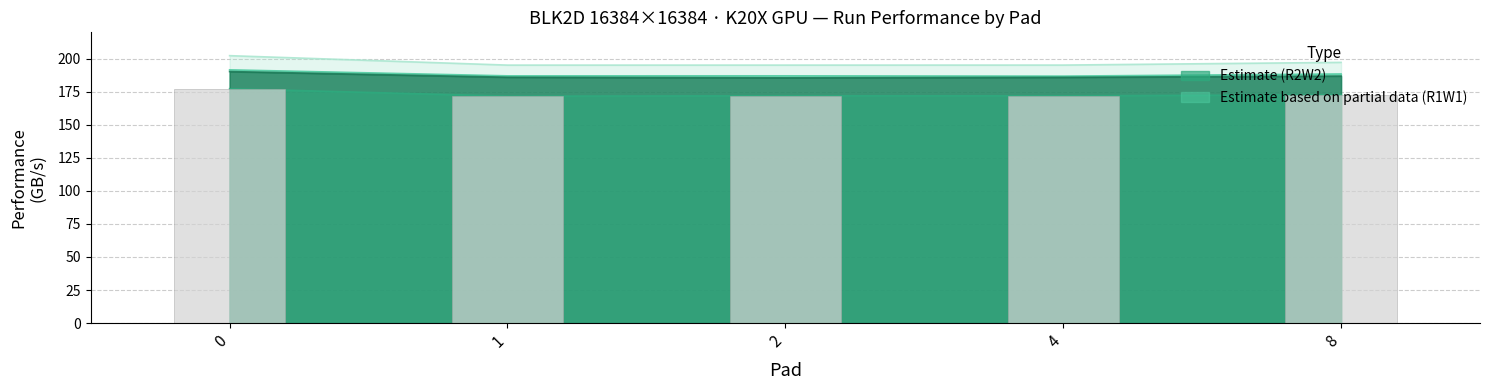

Which category has the lowest value across all series?

1